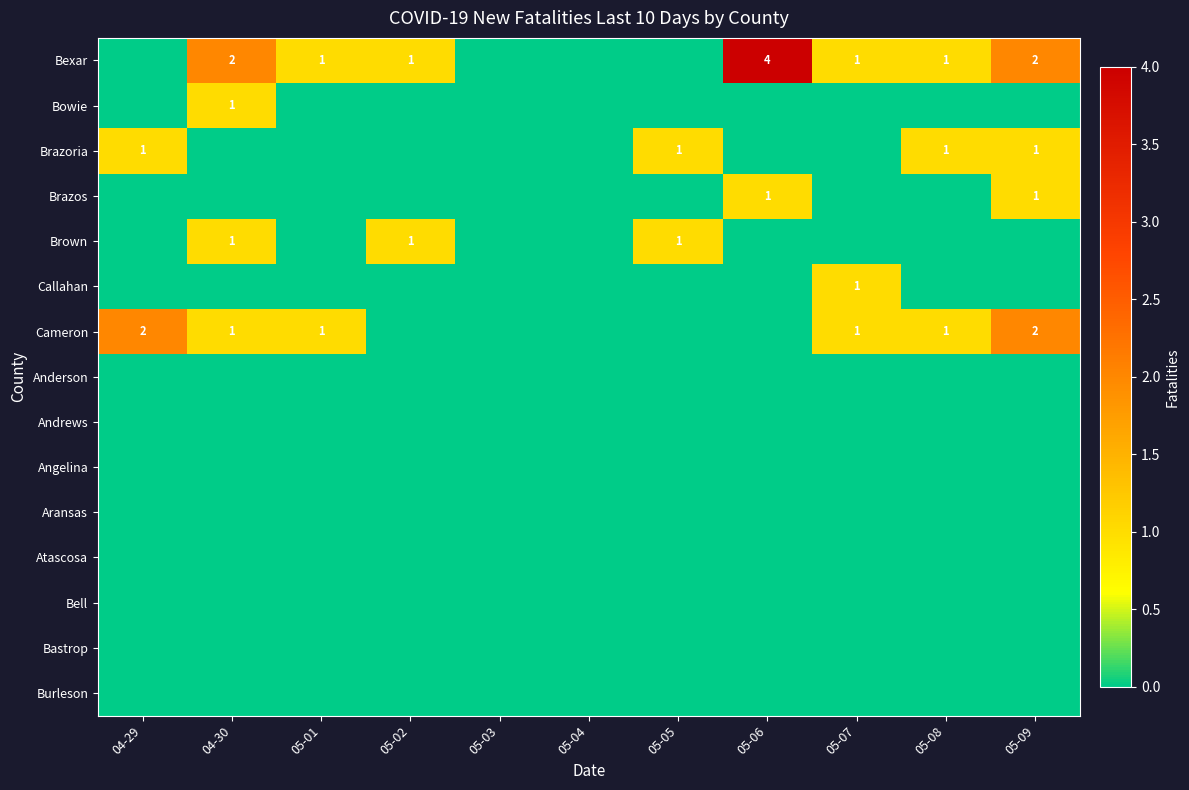

The Cameron series shows 1 at 05-07. True or false?

True